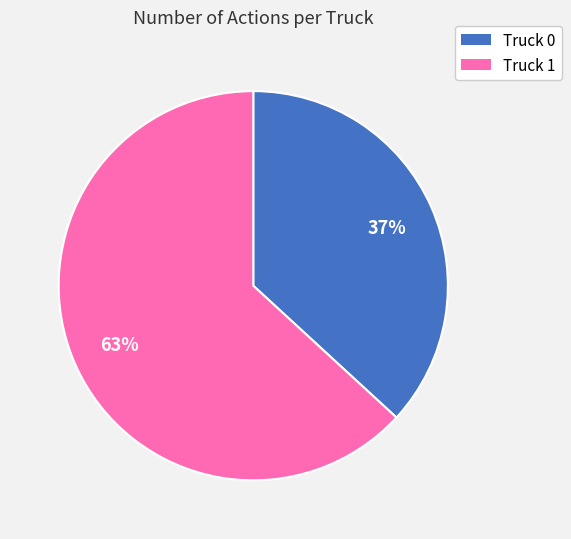

Count the number of slices in the pie.

2